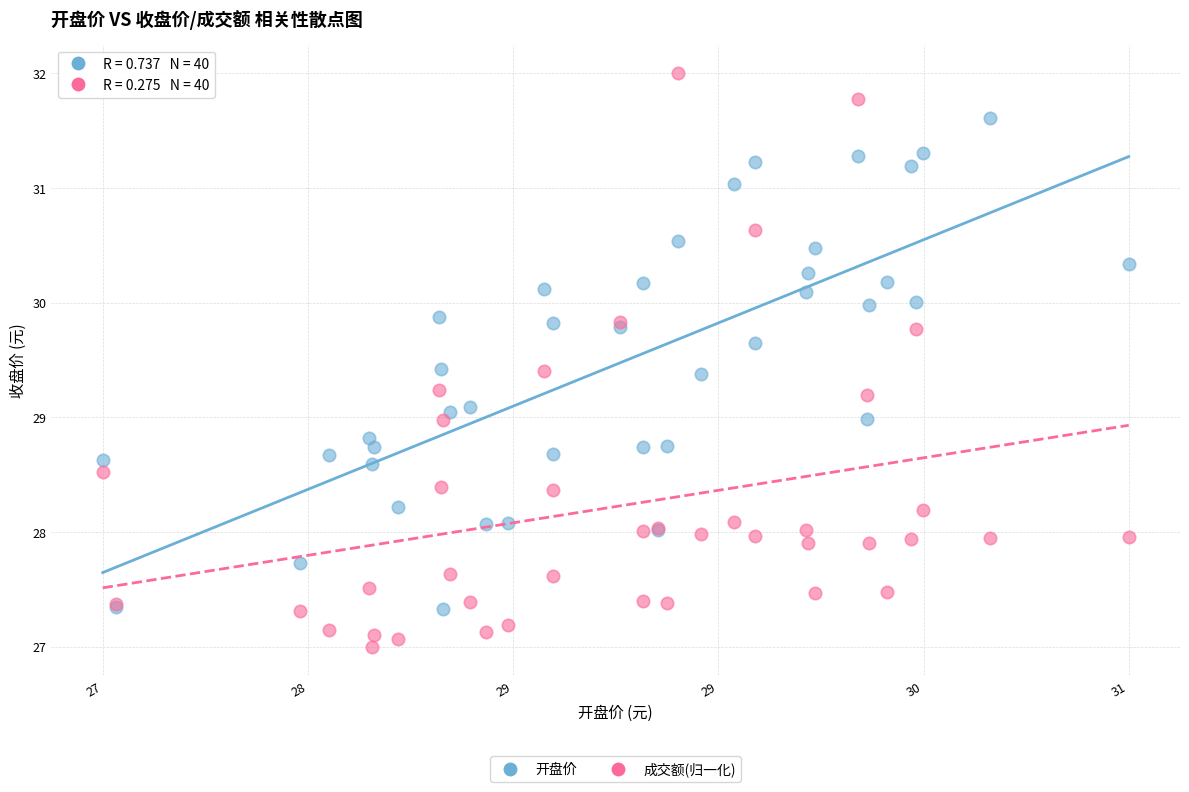

Which series reaches the minimum Y coordinate?

成交额(归一化)